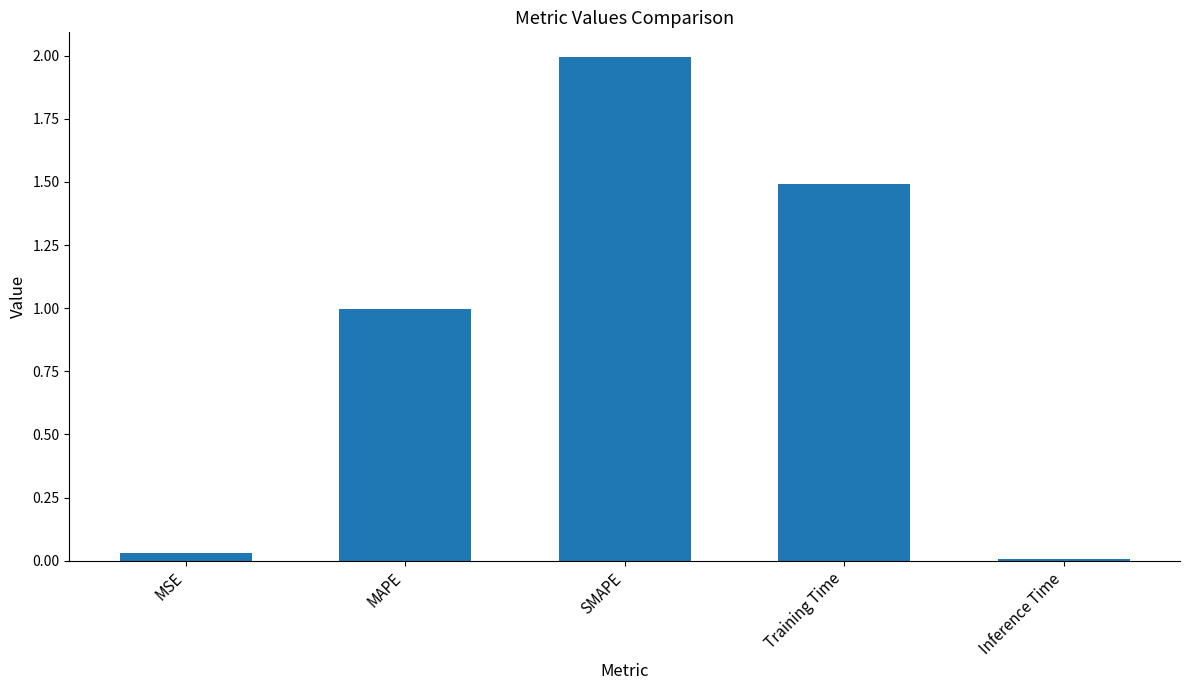

What is the sum of all values?

4.5